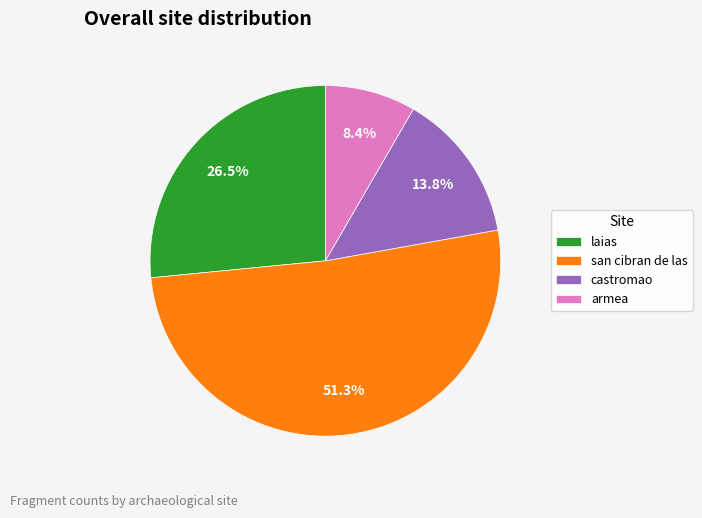

To the nearest percent, what is the difference between the laias and castromao slice percentages?

13%